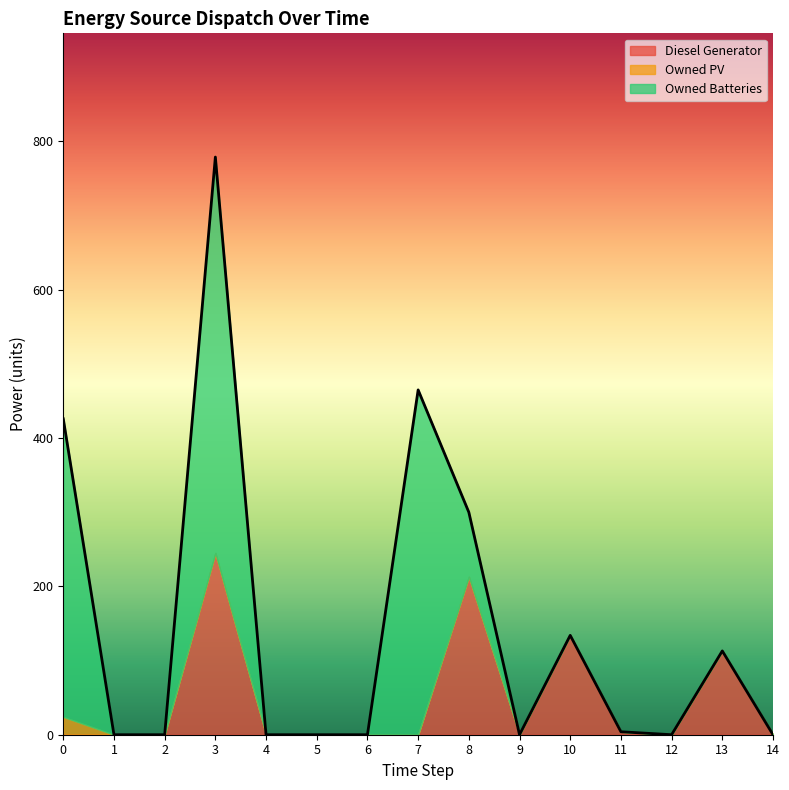

True or false: Owned Batteries and Owned PV cross at least once.

False